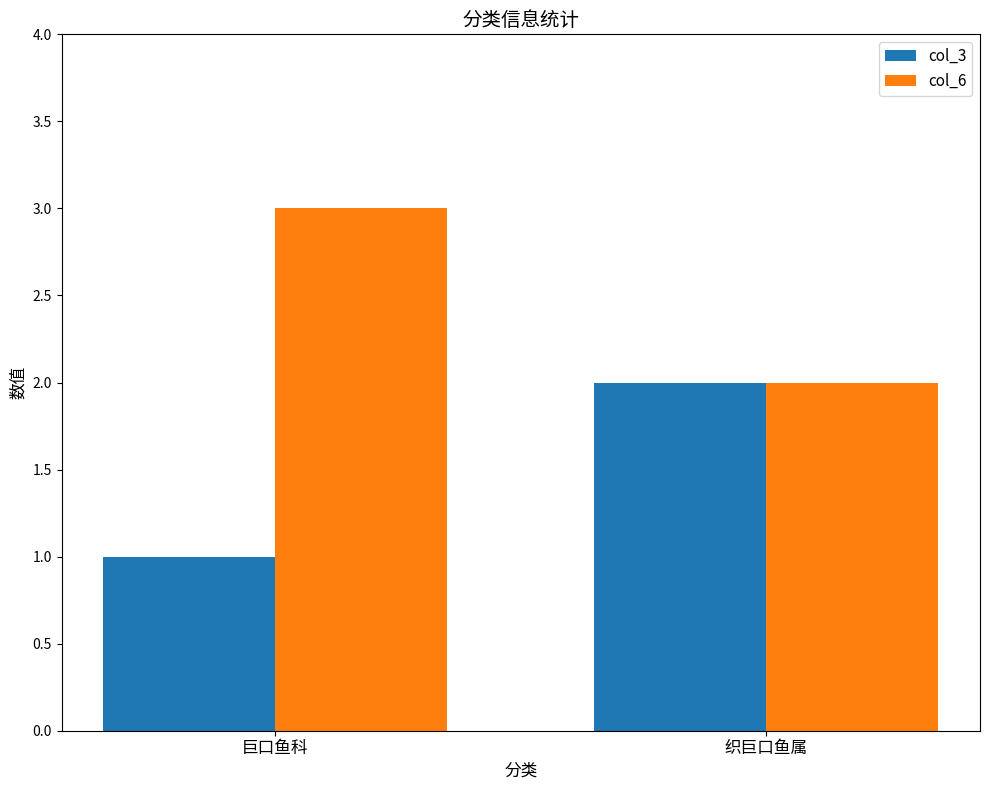

Count the col_6 values in the range 2 to 3.

2